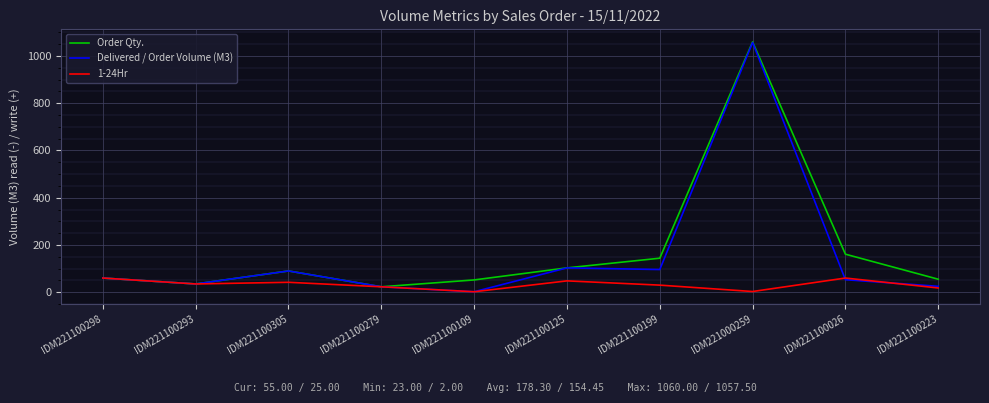

The Order Qty. series shows 144.0 at IDM221100199. True or false?

True